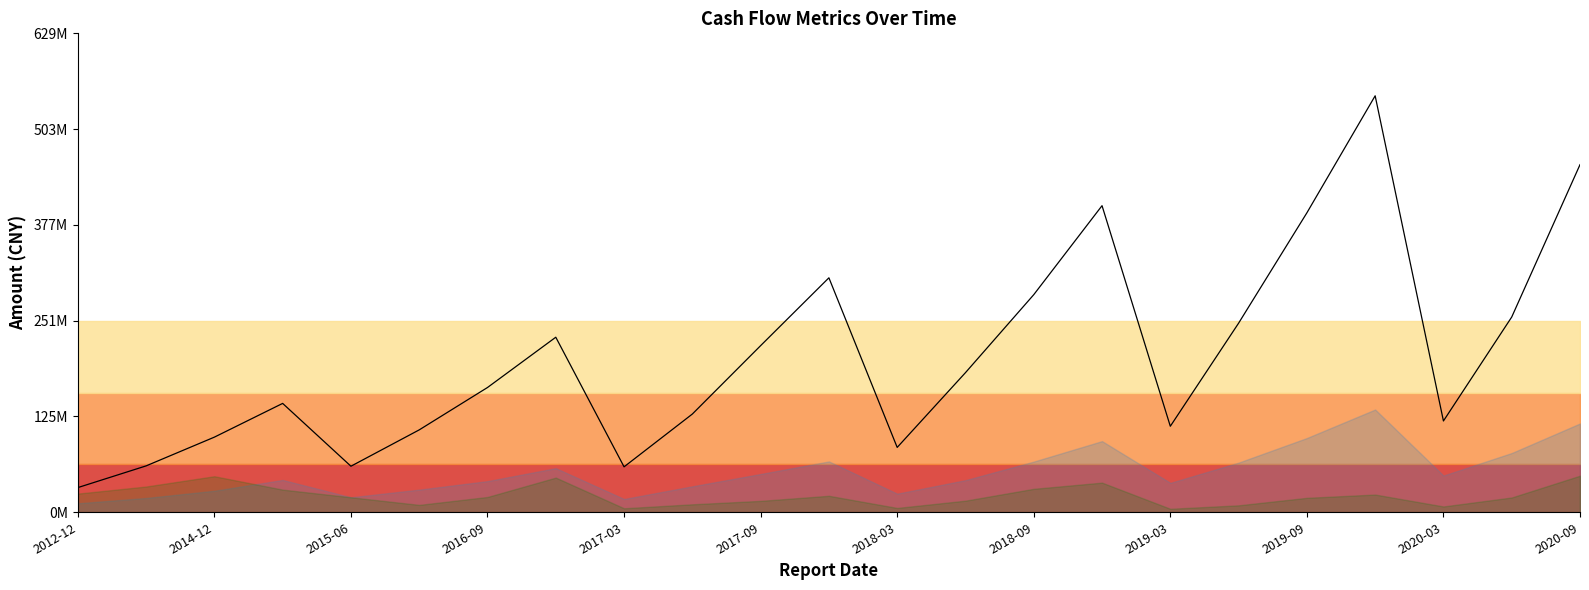

How many data points are above 164074239?

12